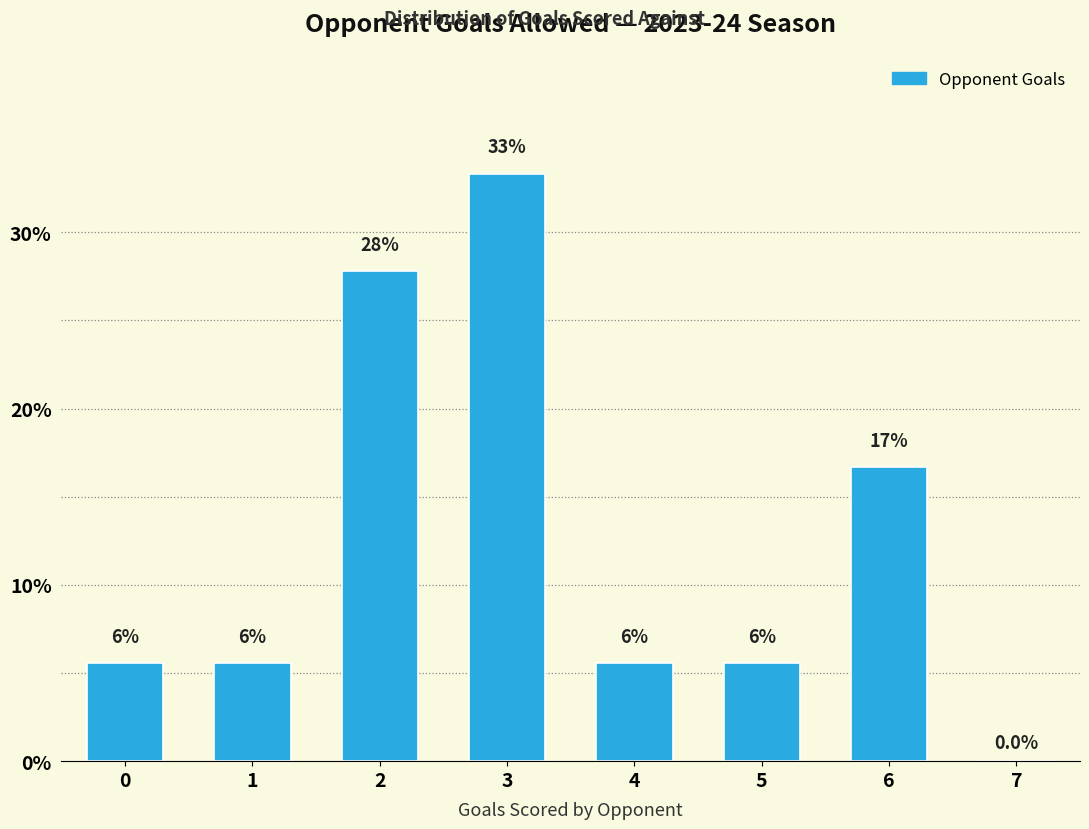

Are the bars horizontal?

No